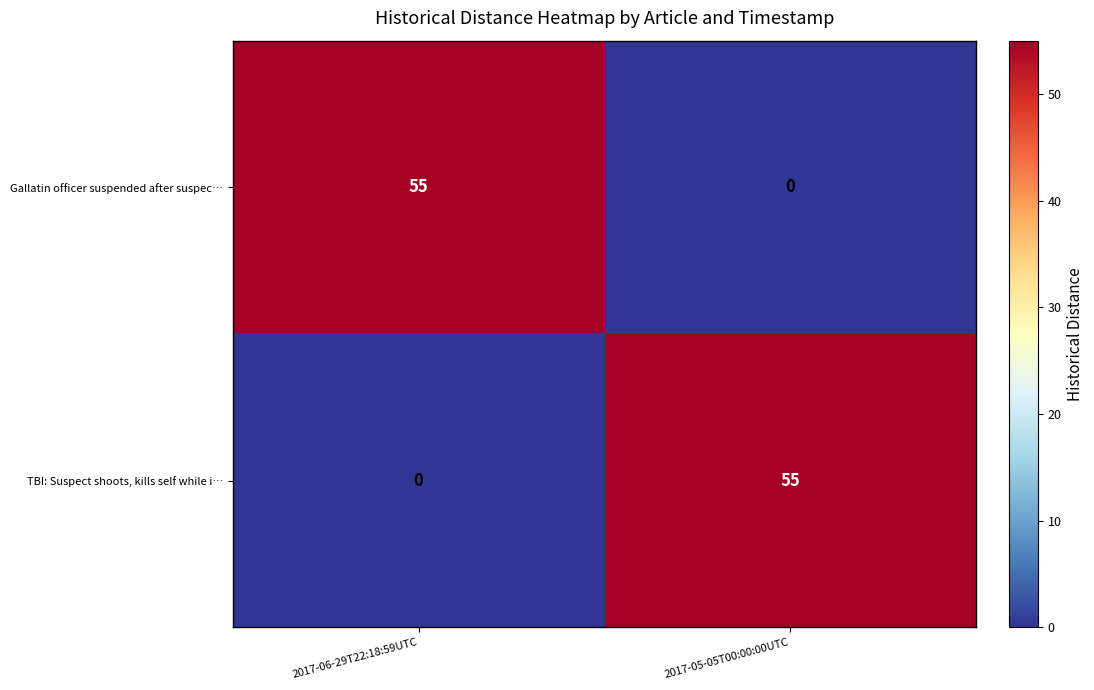

How many categories are shown in the chart?

2